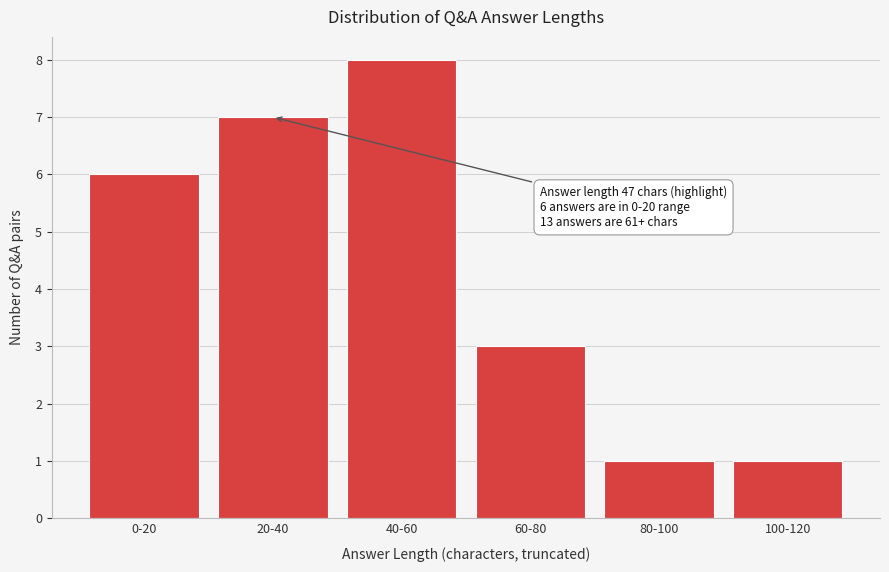

Reading left to right, transcribe all the data shown in this chart.

0-20=6	20-40=7	40-60=8	60-80=3	80-100=1	100-120=1